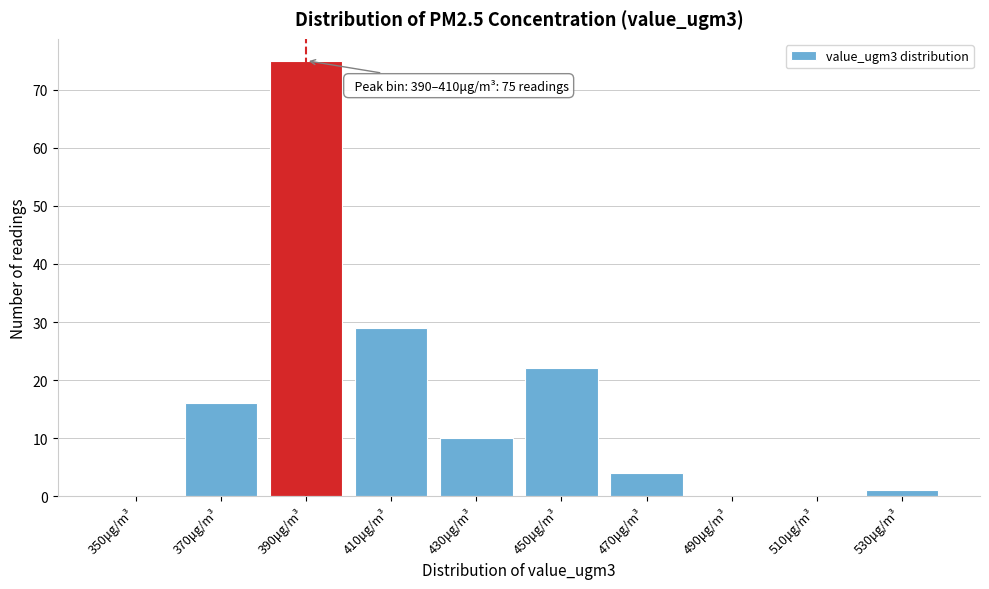

Reading left to right, extract all data points from this chart.

350μg/m³=0	370μg/m³=16	390μg/m³=75	410μg/m³=29	430μg/m³=10	450μg/m³=22	470μg/m³=4	490μg/m³=0	510μg/m³=0	530μg/m³=1